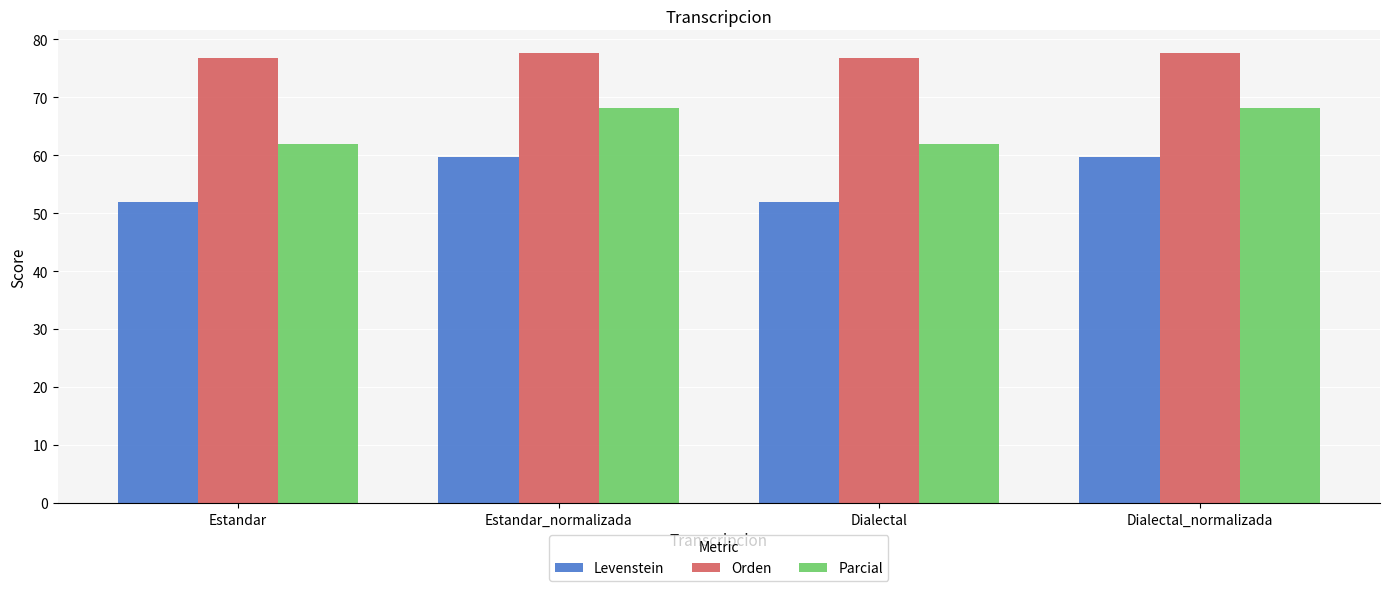

Reading left to right, what are all the values shown in this chart?

Levenstein: 51.9	59.8	51.9	59.8
Orden: 76.8	77.7	76.8	77.7
Parcial: 62.0	68.2	62.0	68.2